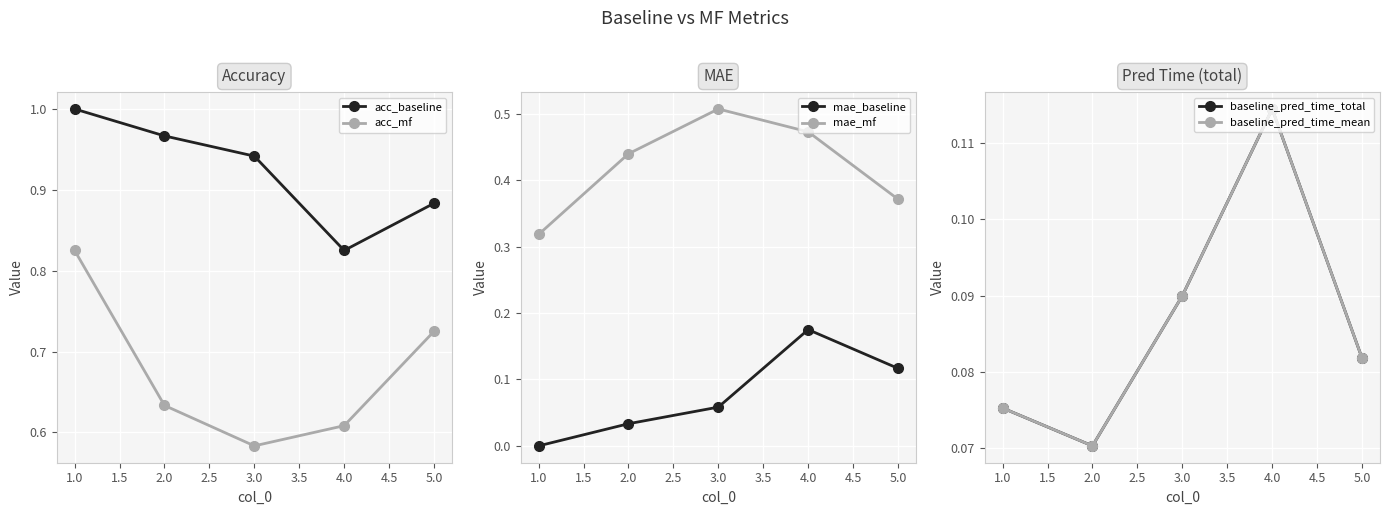

What is the highest value of the baseline_pred_time_mean series?

0.1